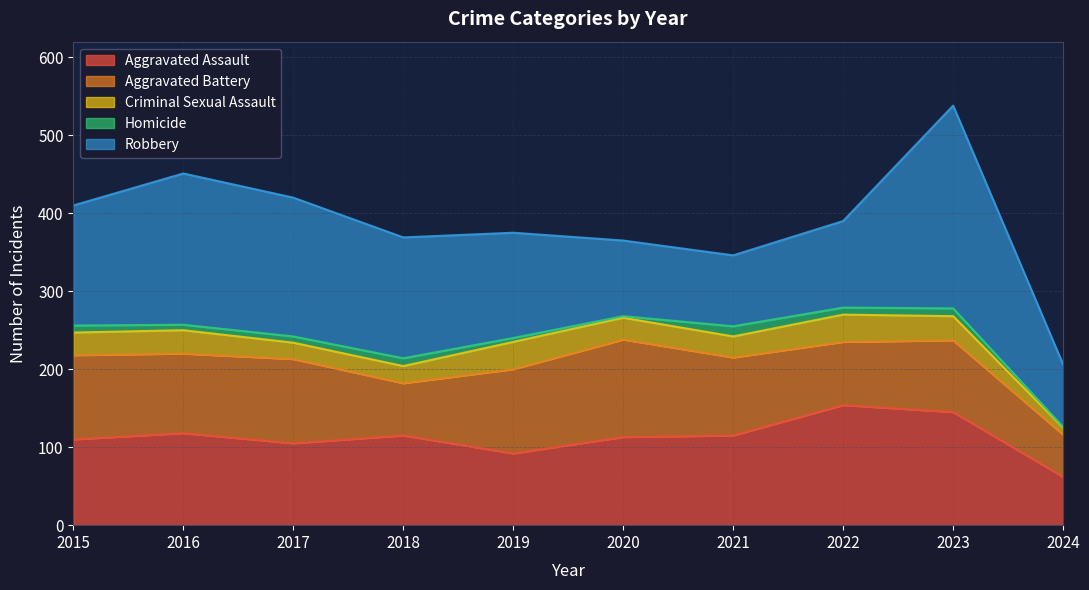

Reading right to left, extract all data points from this chart.

Aggravated Assault: 62	145	154	115	113	92	115	105	118	110
Aggravated Battery: 54	92	81	100	125	108	67	108	102	108
Criminal Sexual Assault: 9	31	35	27	28	35	22	21	30	29
Homicide: 1	10	9	13	2	5	10	8	7	9
Robbery: 80	260	111	91	97	135	155	178	194	154